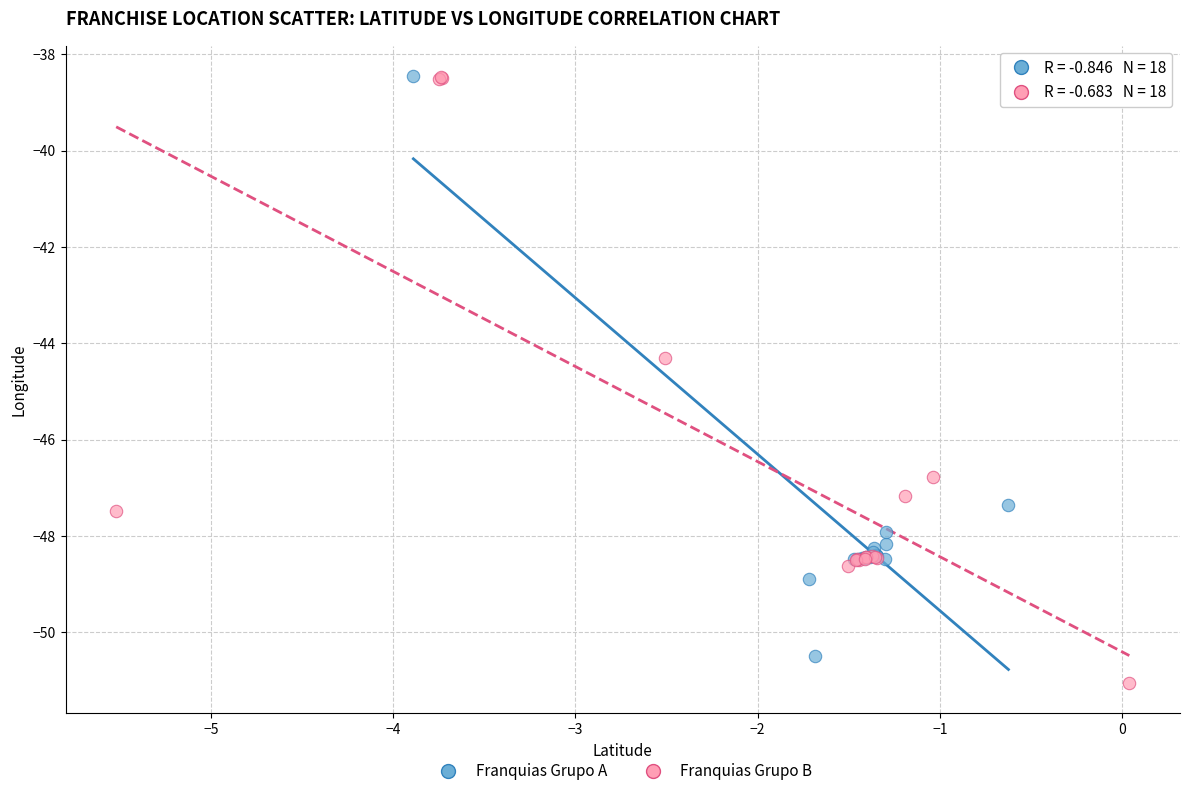

Which series has the widest spread of Y values?

Franquias Grupo B